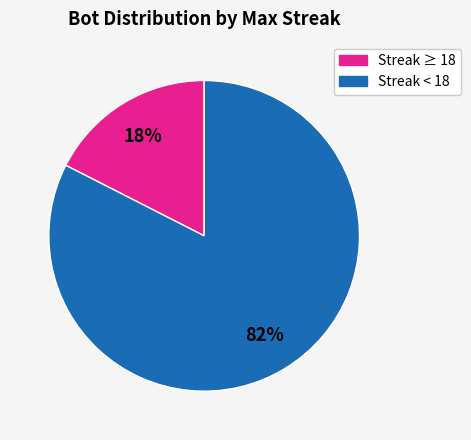

To the nearest percent, what is the average slice percentage?

50%